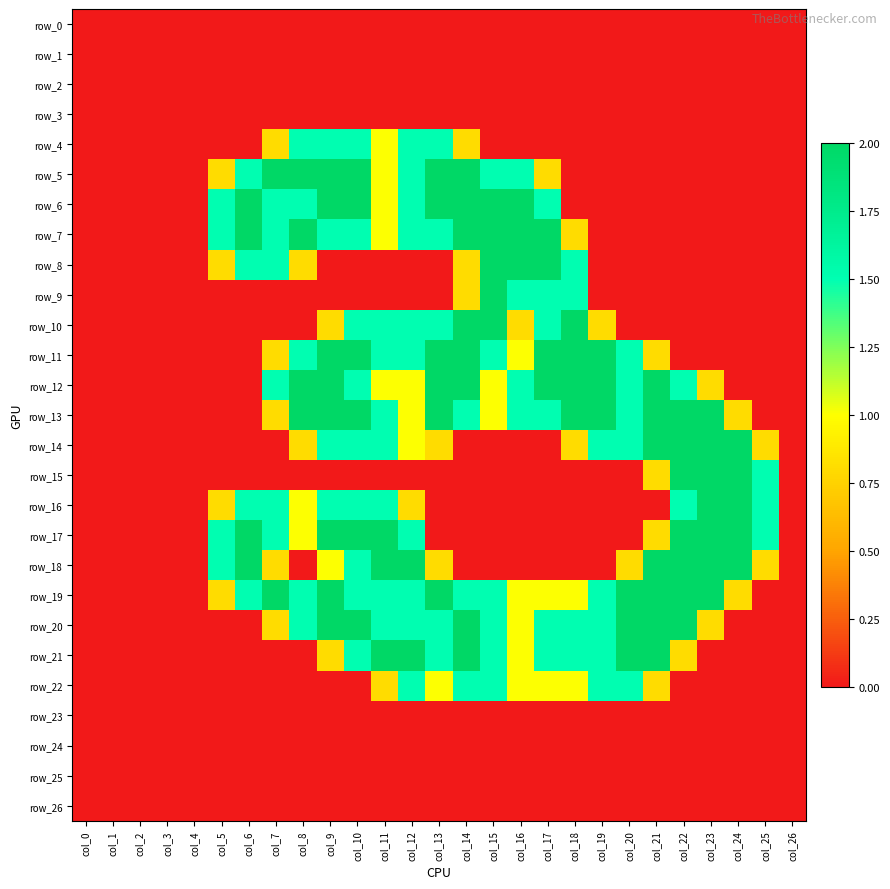

Which series has the largest total across all categories?

row_19